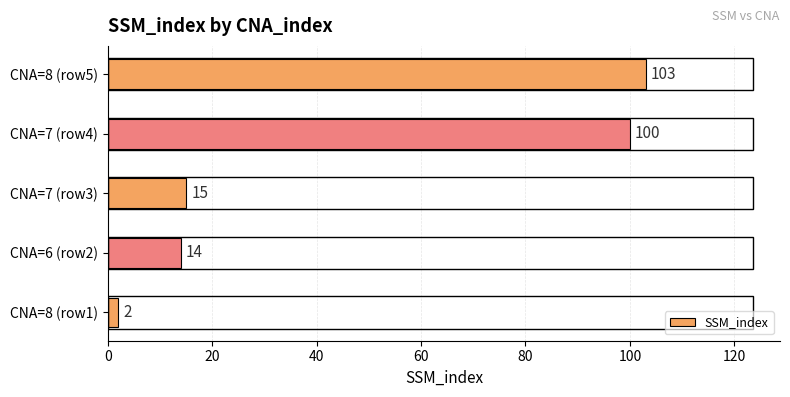

Are the bars grouped side by side (vs. stacked)?

No